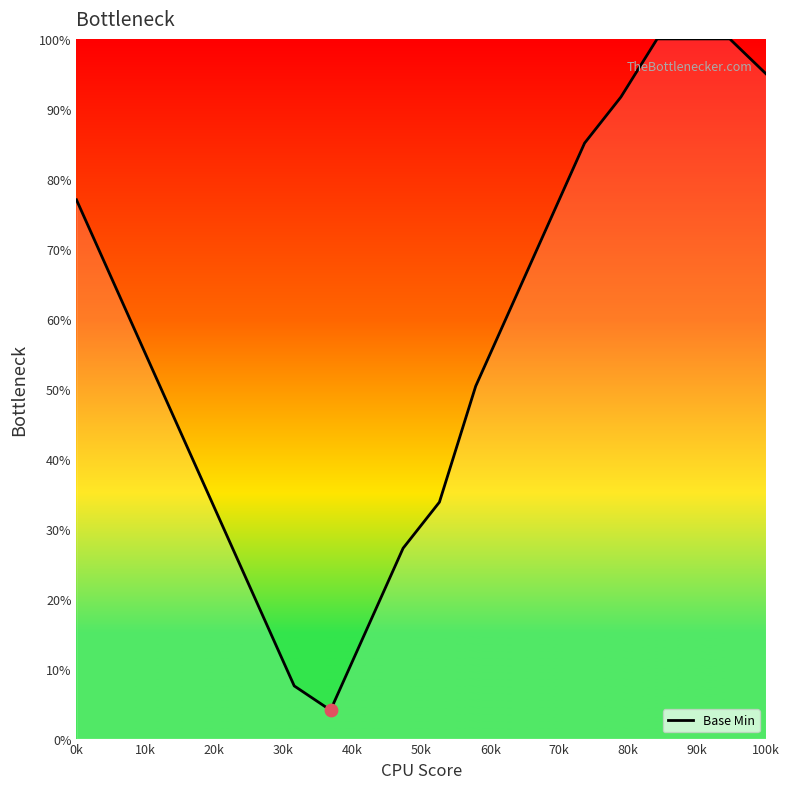

What is the difference between the maximum and minimum values?

95.9